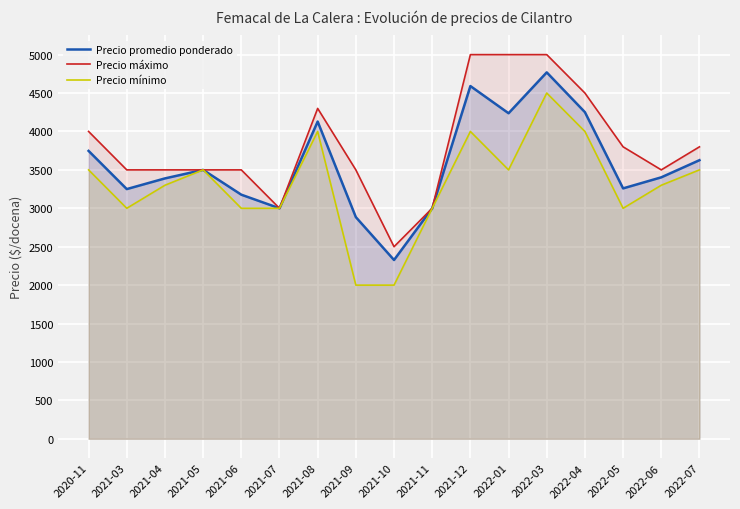

True or false: Precio máximo and Precio mínimo cross at least once.

False